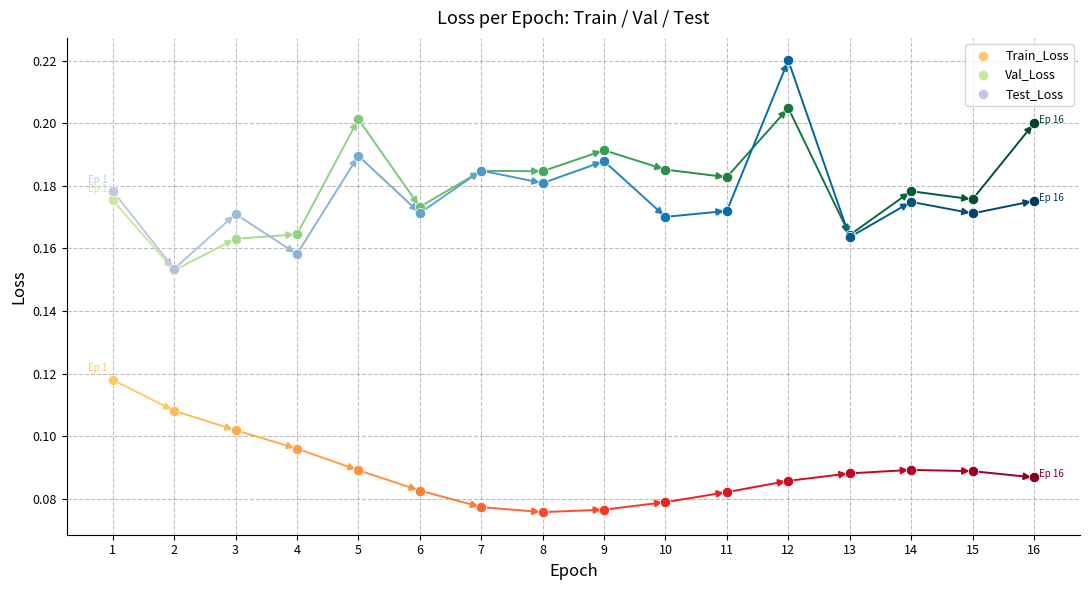

Which series has the largest total across all categories?

Val_Loss